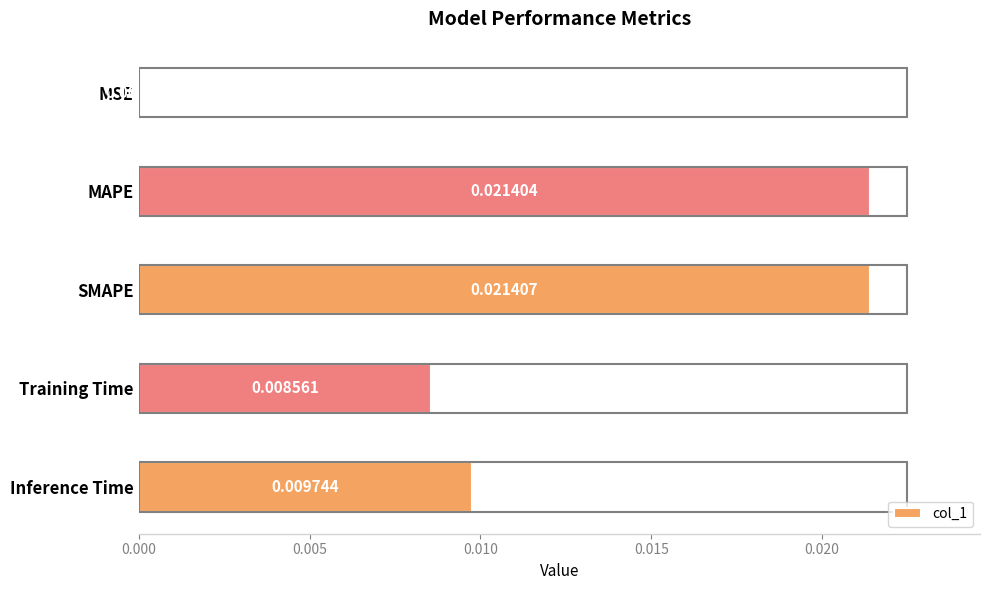

At which label is the value closest to 0?

MSE